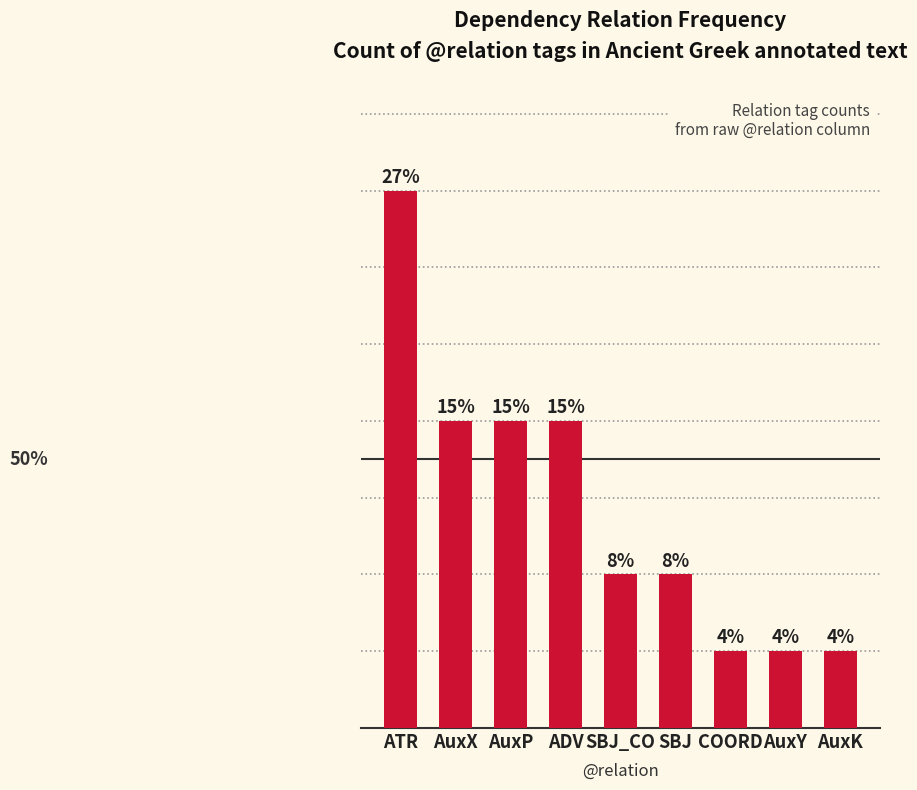

Does the chart contain any negative values?

No